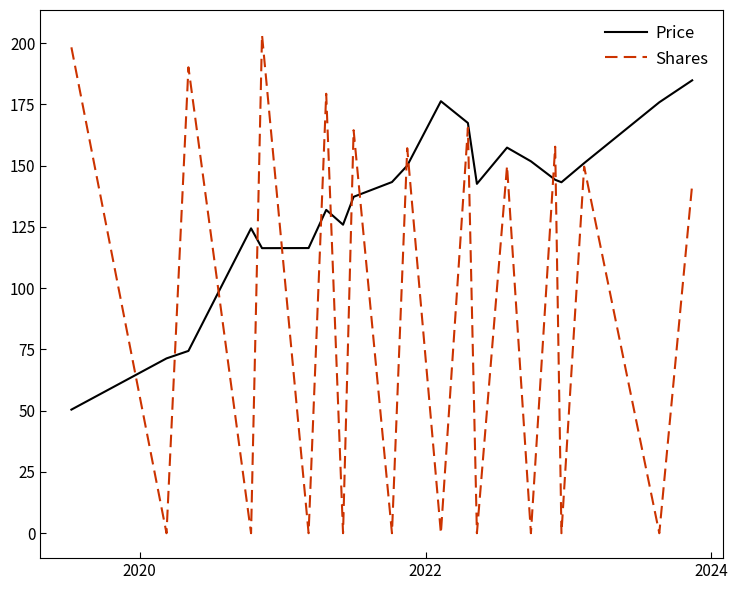

What is the highest value of the Shares series?

203.3